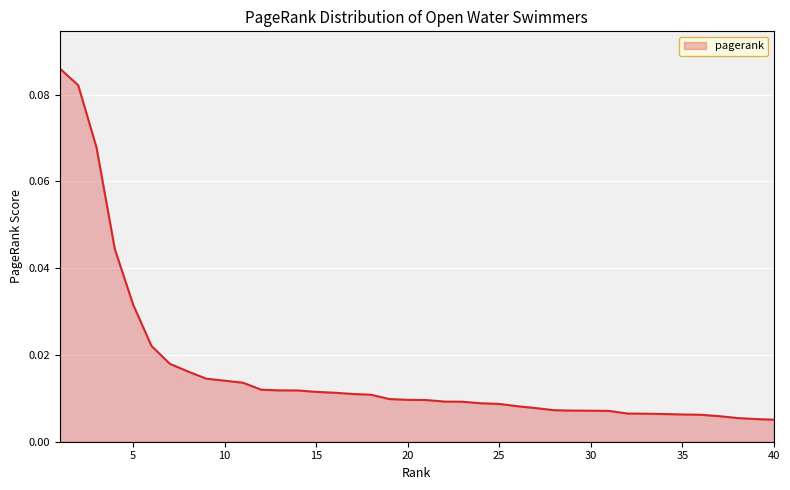

Which category has the lowest value across all series?

40